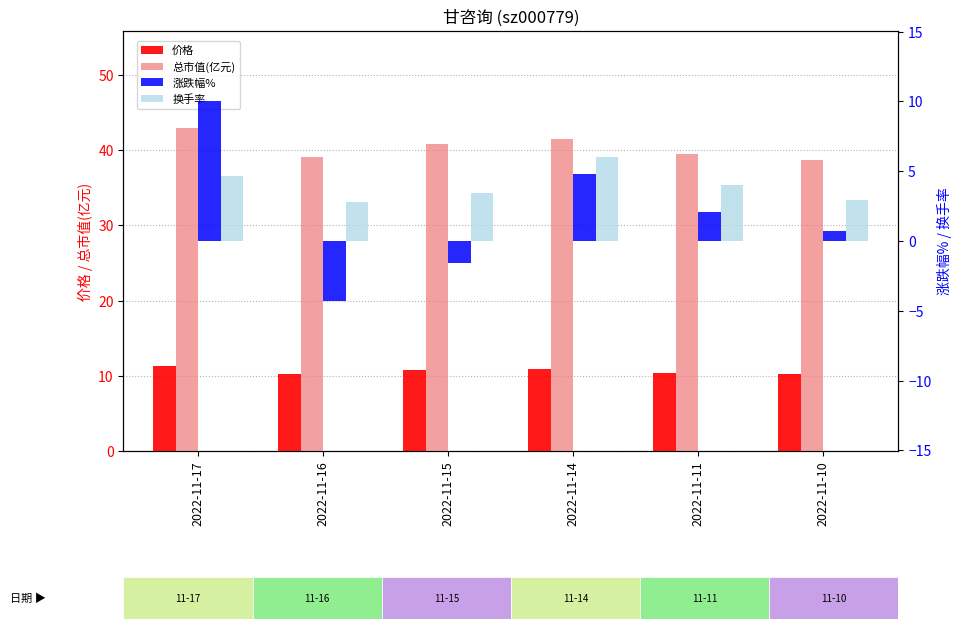

List the labels in order of 涨跌幅% value, largest first.

2022-11-17, 2022-11-14, 2022-11-11, 2022-11-10, 2022-11-15, 2022-11-16